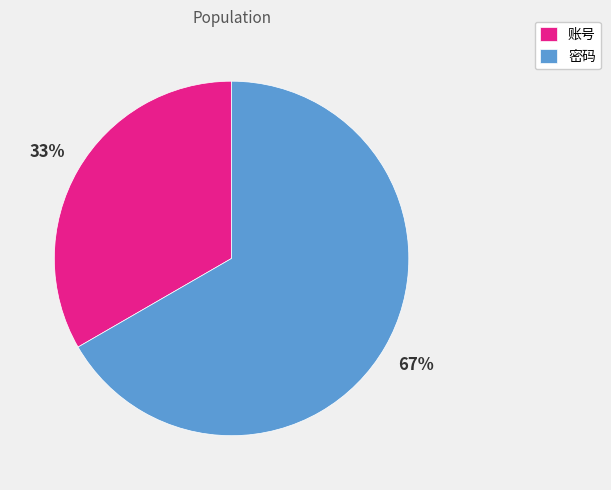

What is the smallest slice in the pie chart?

账号